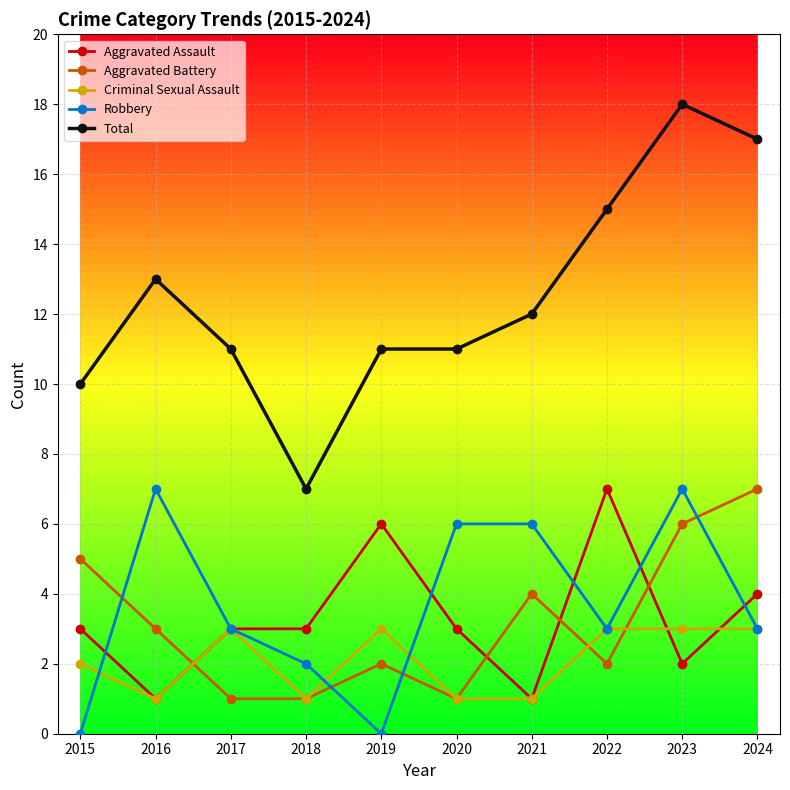

What are all the series names shown in the legend?

Aggravated Assault, Aggravated Battery, Criminal Sexual Assault, Robbery, Total